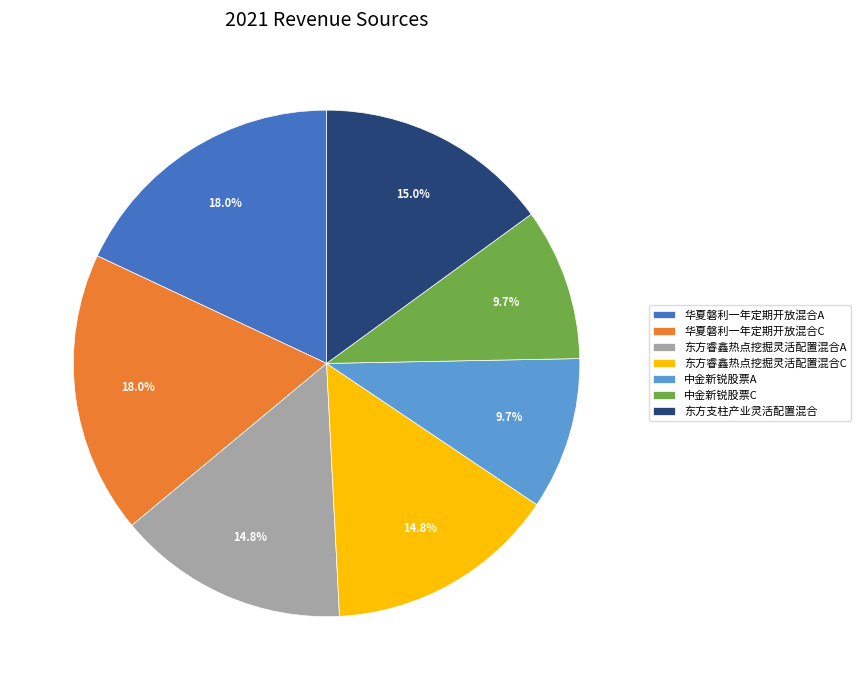

What percentage is the 东方睿鑫热点挖掘灵活配置混合A slice, to the nearest percent?

15%